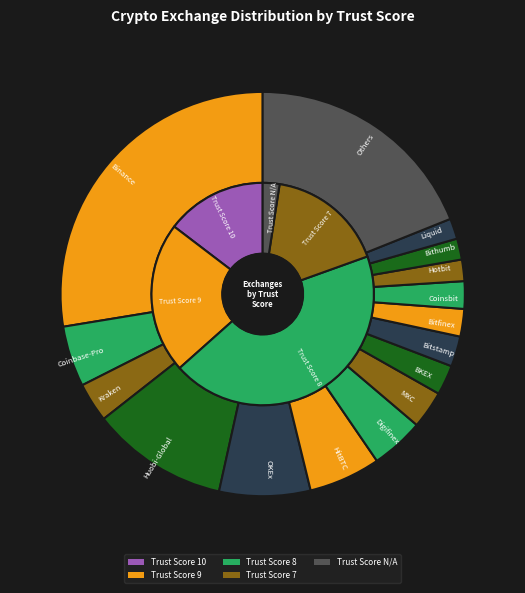

Between Trust Score 9 and Trust Score 7, which is larger?

Trust Score 9